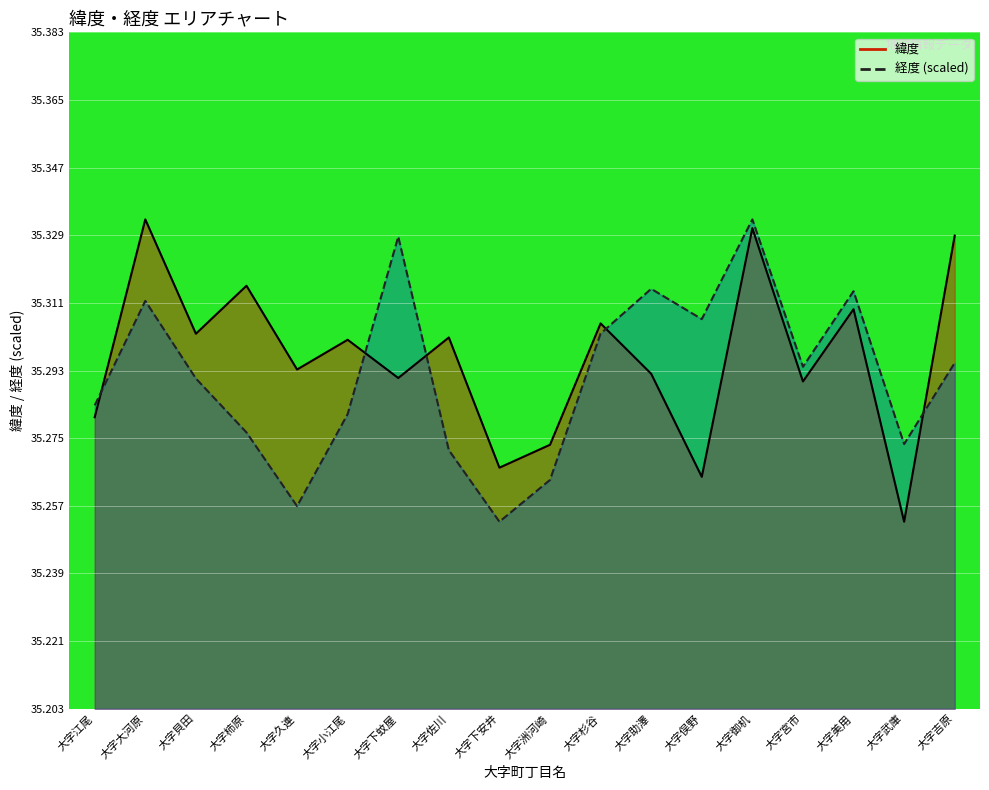

In 緯度, how many points are lower than both neighbors (excluding endpoints)?

7